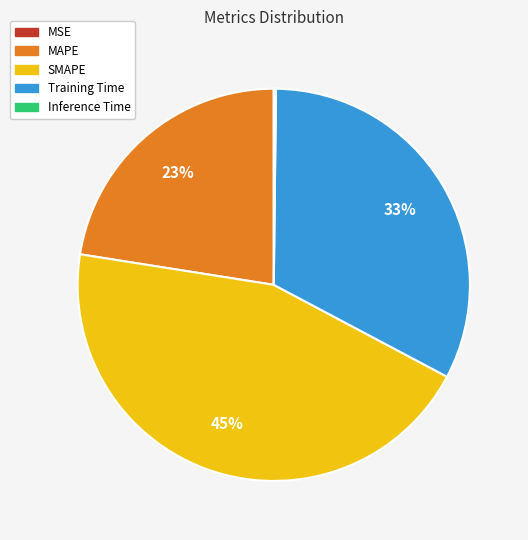

True or false: MAPE accounts for 23% of the total.

True